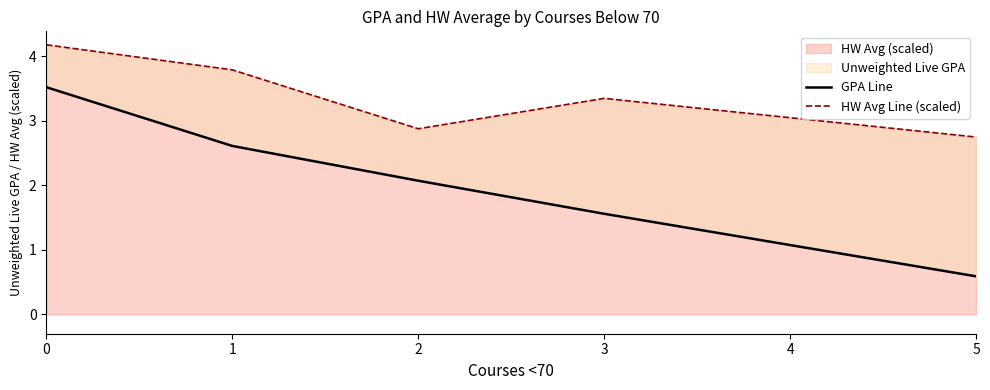

True or false: GPA Line has a value of 3.5 at 0.

True